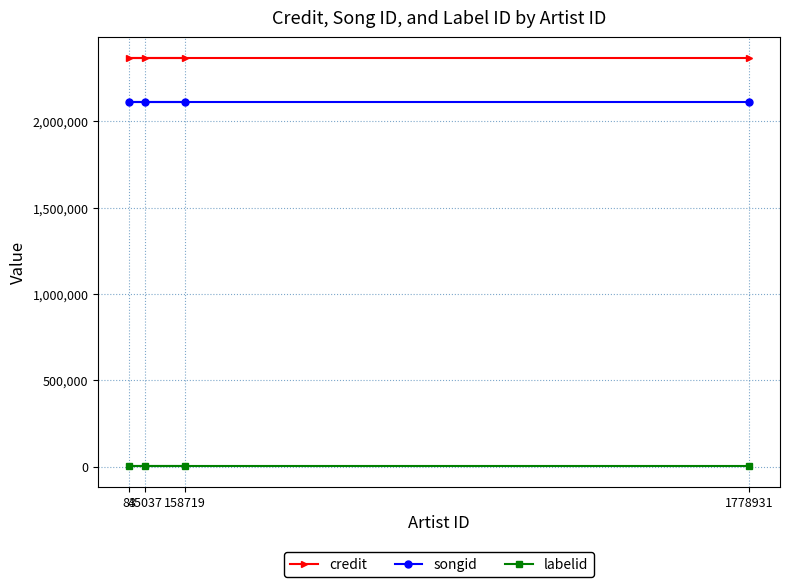

What is the sum of the labelid values at 45037 and 158719?

6534